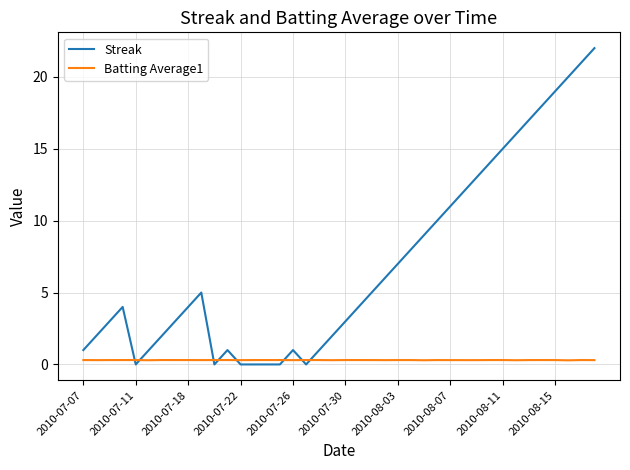

After their last crossing, which series has the higher values: Streak or Batting Average1?

Streak